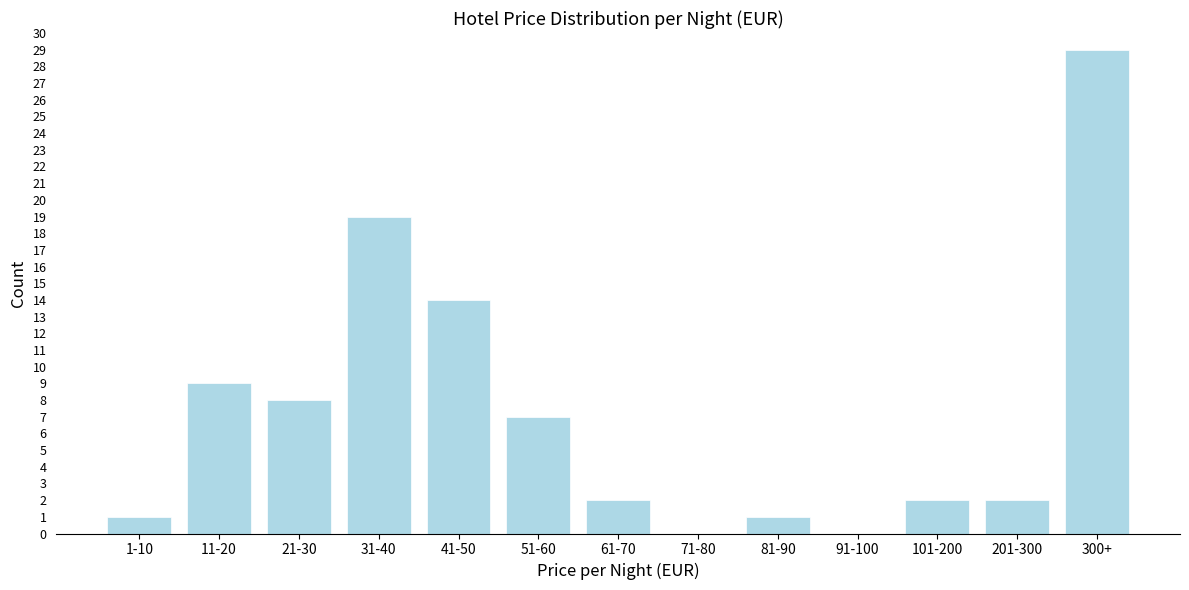

Reading right to left, what are all the values shown in this chart?

300+=29	201-300=2	101-200=2	91-100=0	81-90=1	71-80=0	61-70=2	51-60=7	41-50=14	31-40=19	21-30=8	11-20=9	1-10=1